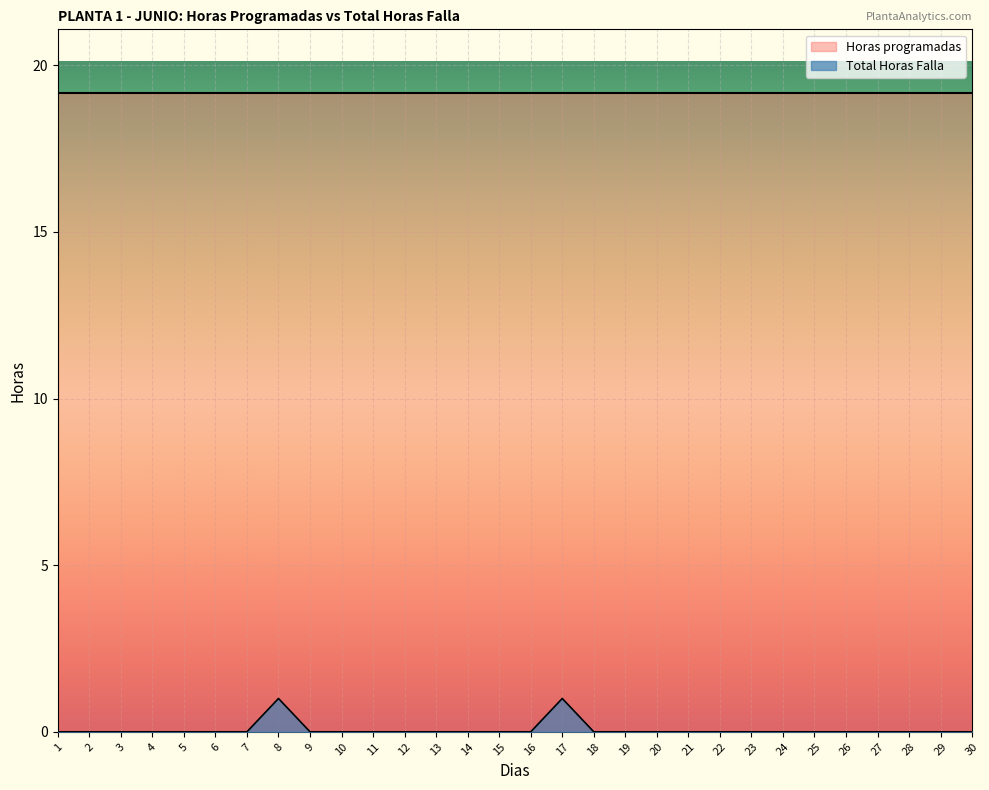

Does the chart display data point markers on the line(s)?

No